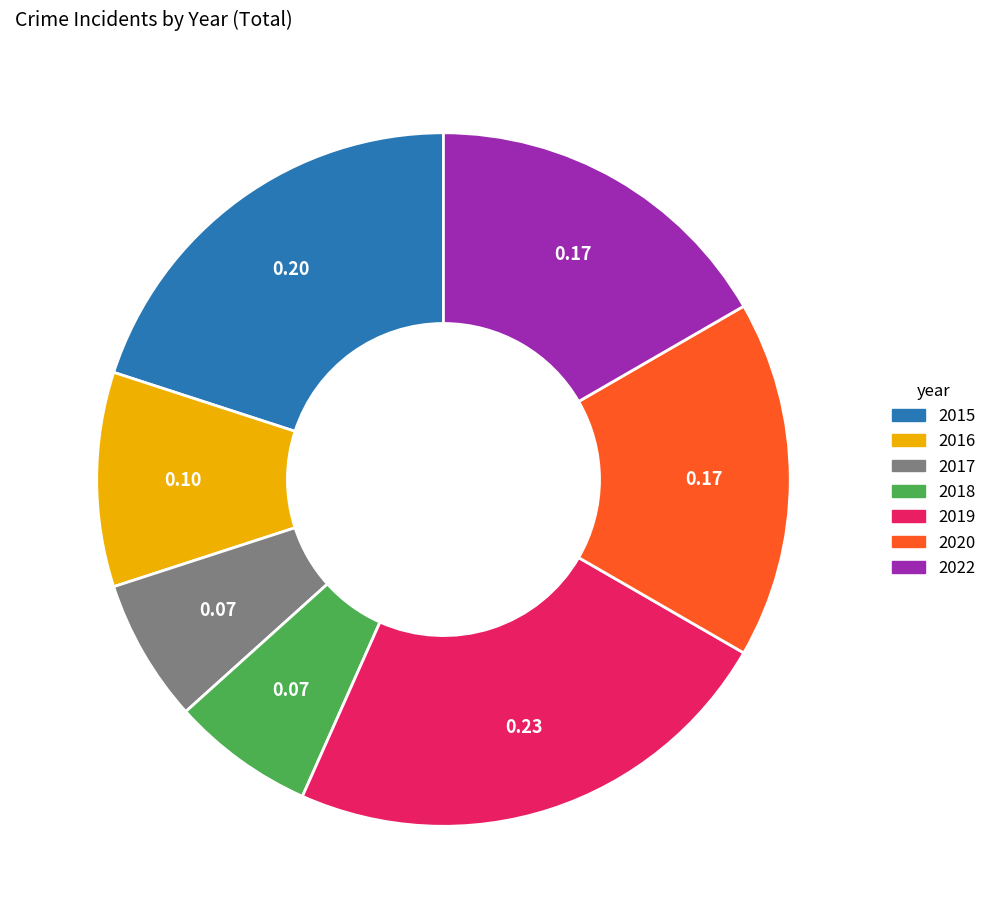

How many slices are in this pie chart?

7